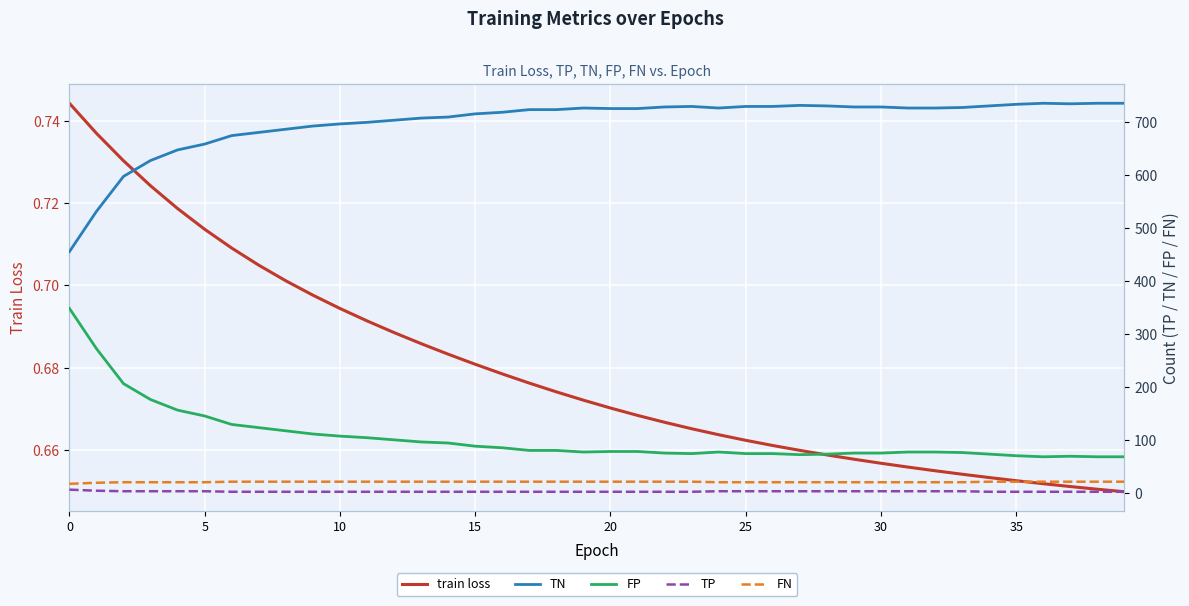

What is the label of the 16th point from the left?

15